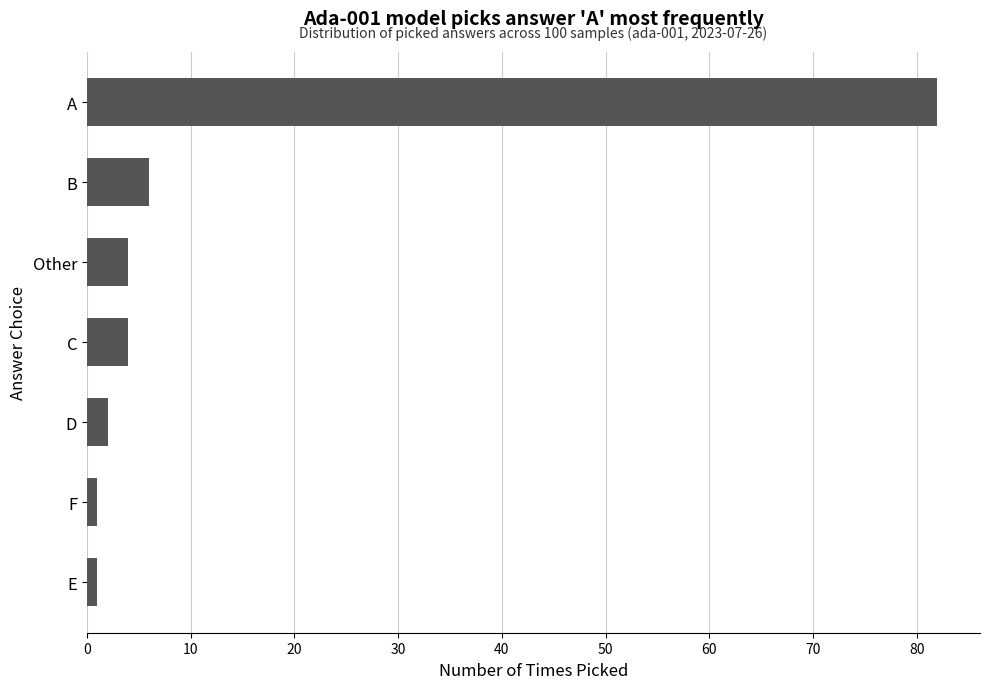

What is the maximum value shown in the chart?

82